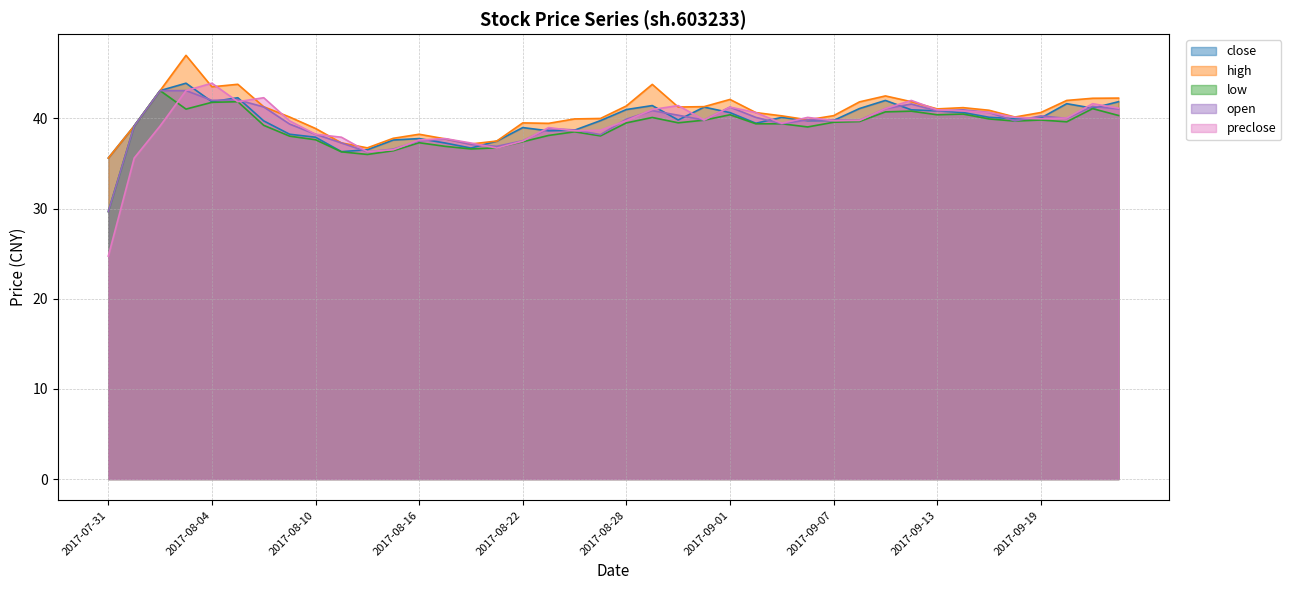

What position from the left is 2017-08-17?

14